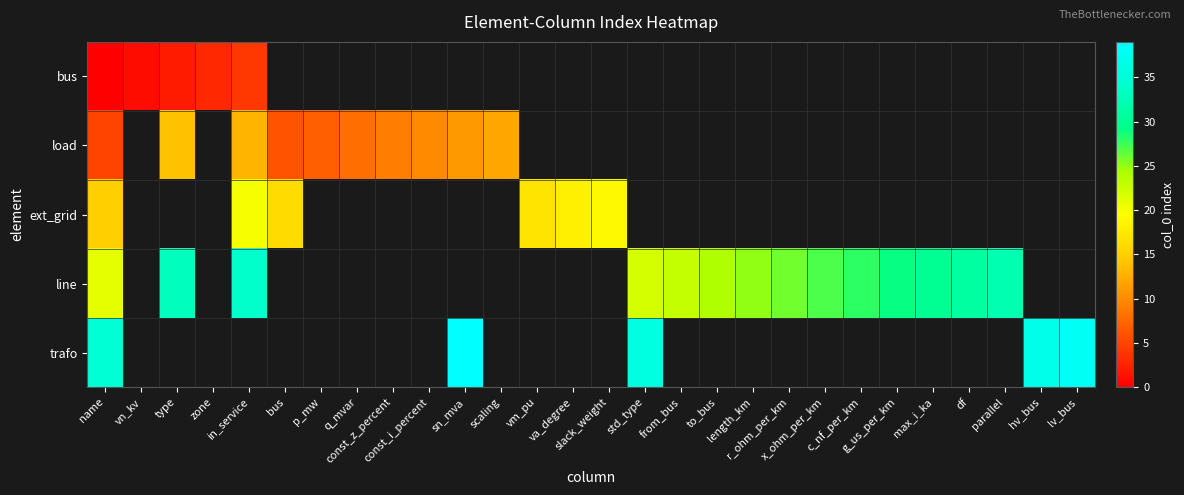

Is the value of ext_grid at r_ohm_per_km greater than the value of bus at p_mw?

No